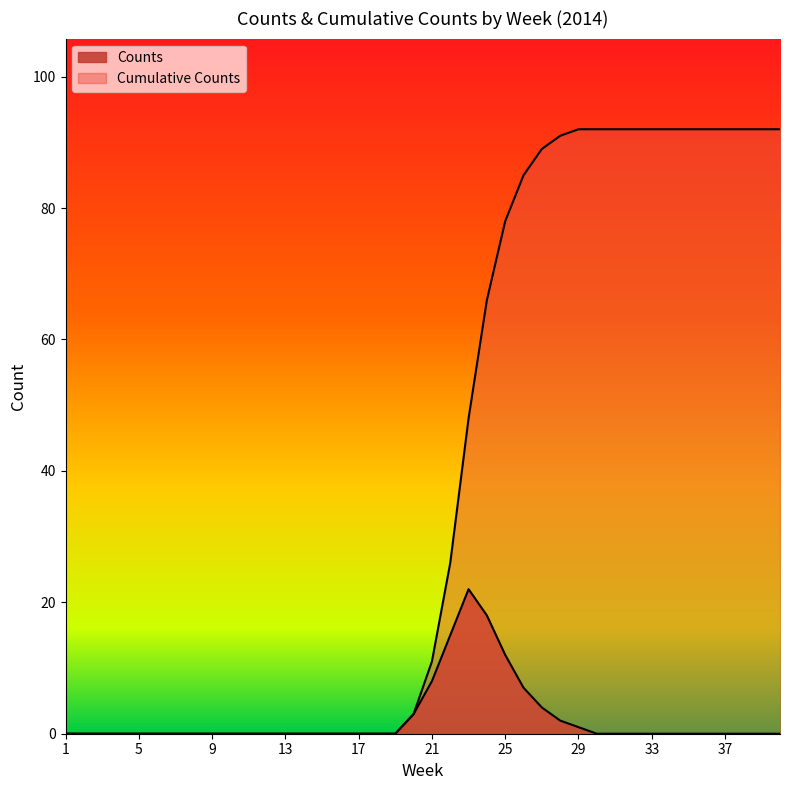

How many values in Cumulative Counts are above zero?

21